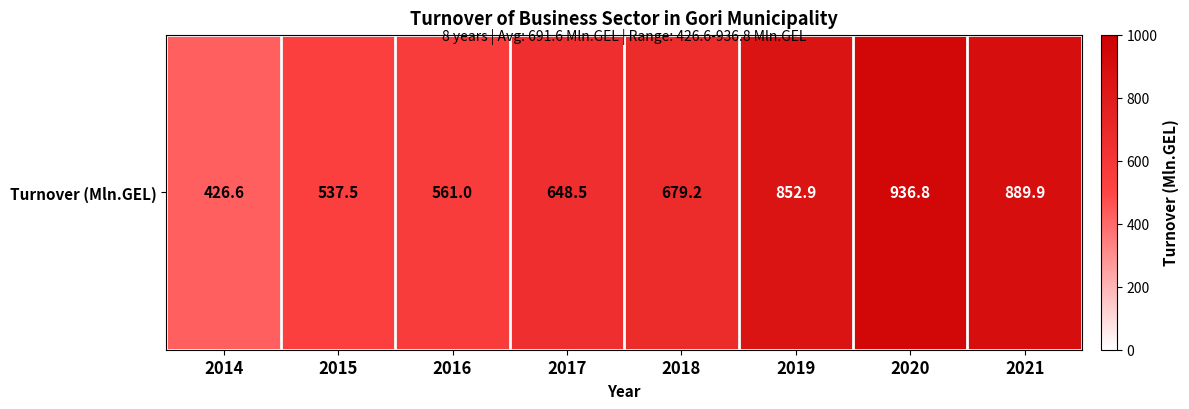

True or false: the data shows 426.6 at 2014.

True